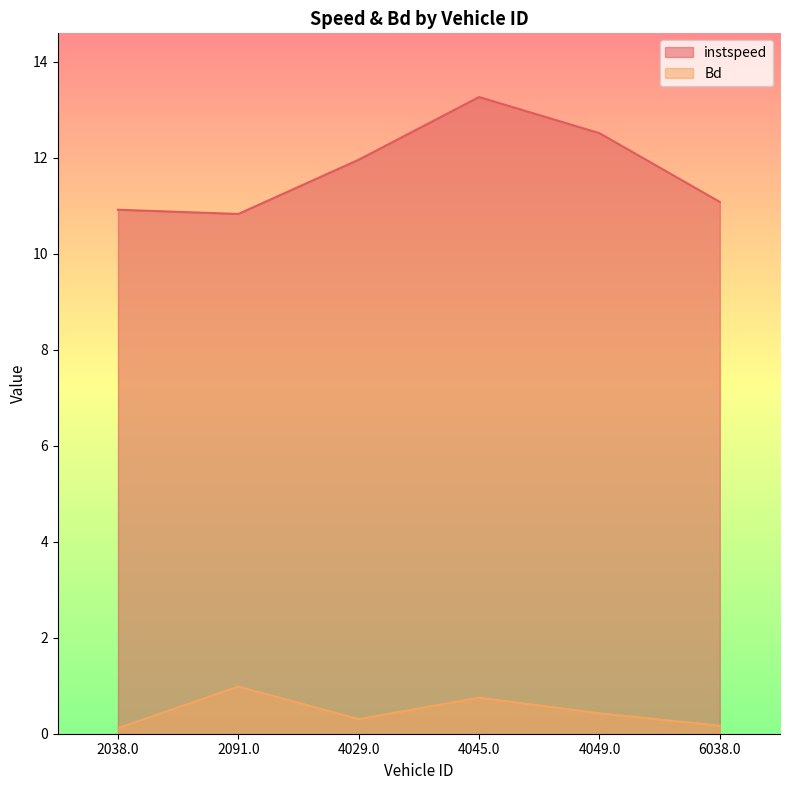

At which category is the sum across all series the highest?

4045.0